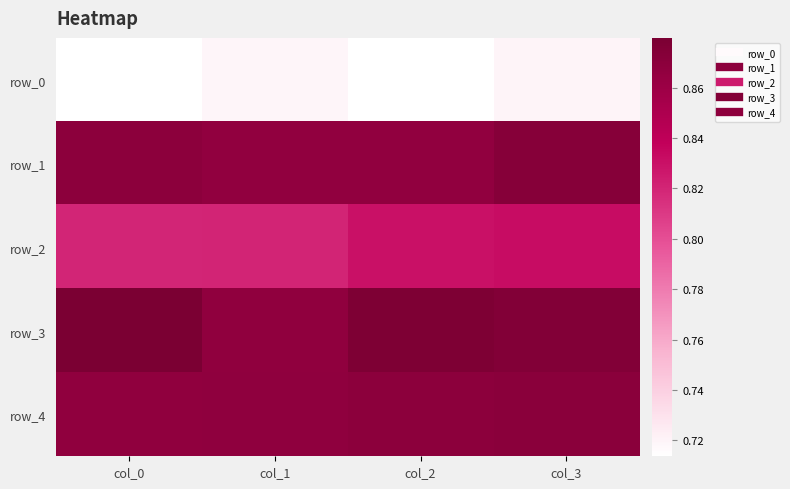

Count the number of data series in this chart.

5